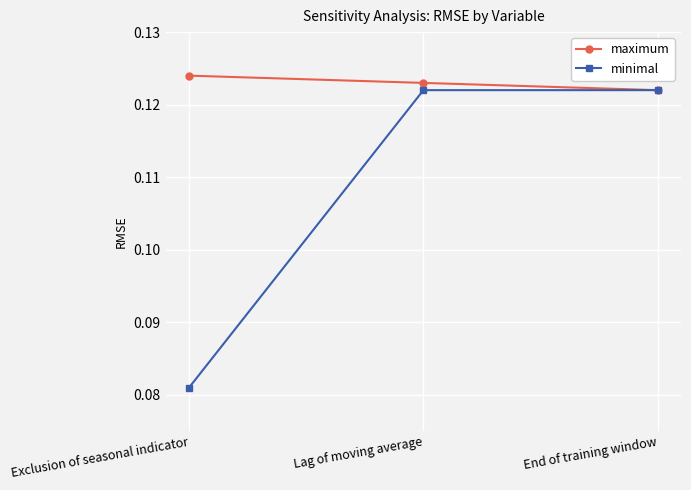

What position from the left is Exclusion of seasonal indicator?

1